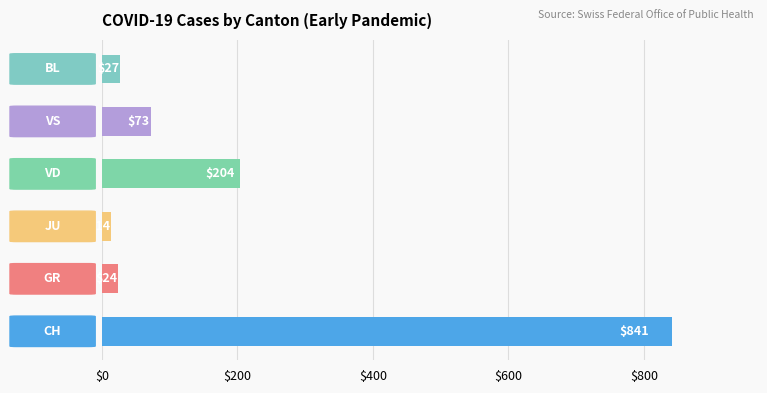

What is the minimum value shown in the chart?

14